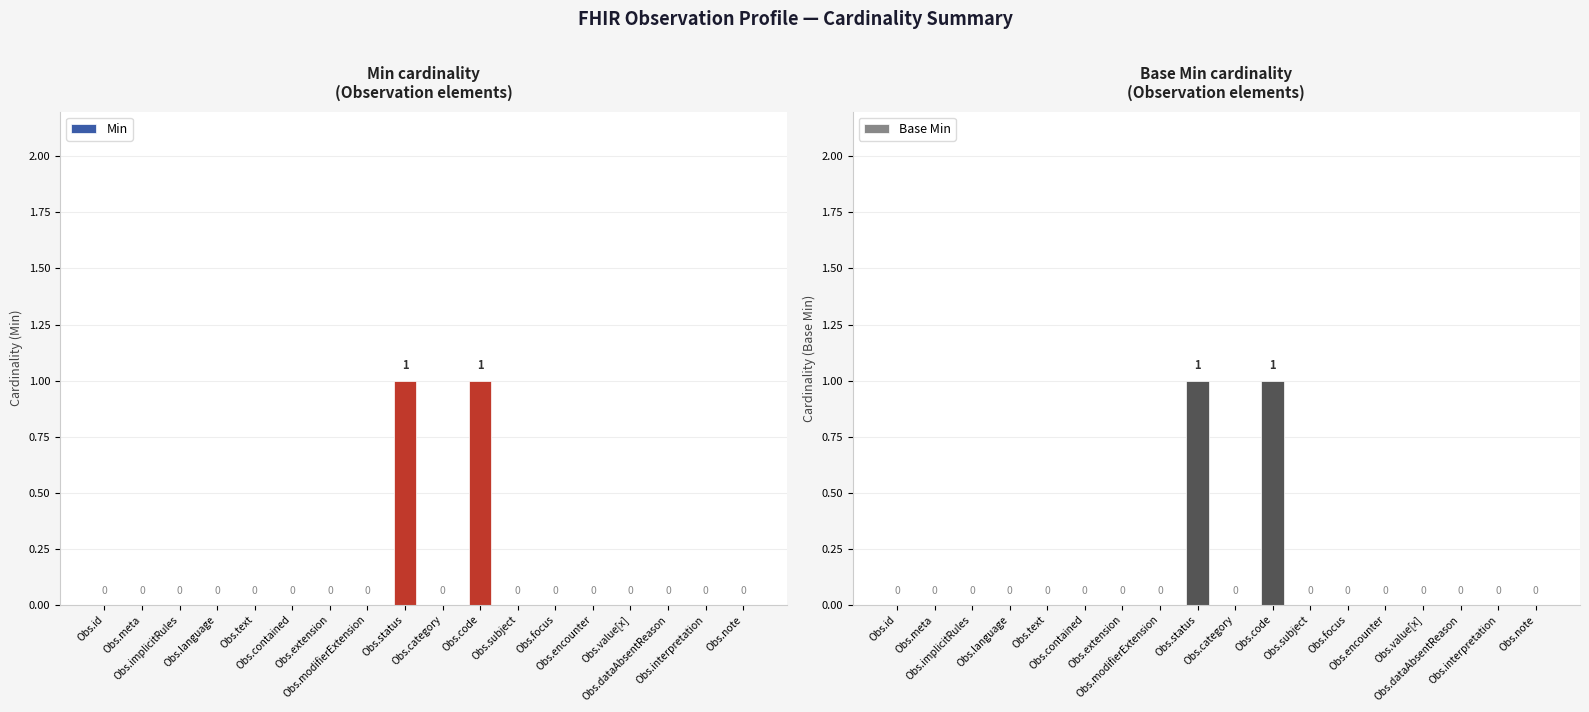

Rank the series at Obs.subject from lowest to highest value.

Min, Base Min